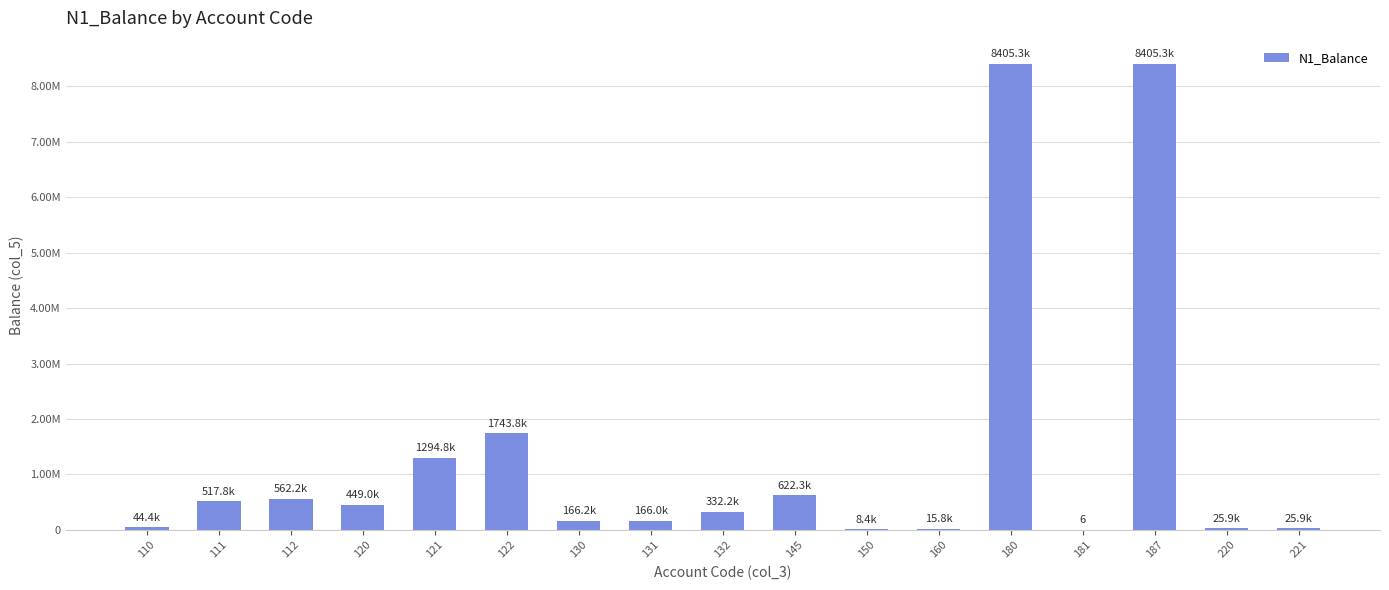

What is the ratio of the value at 120 to the value at 160?

28.4